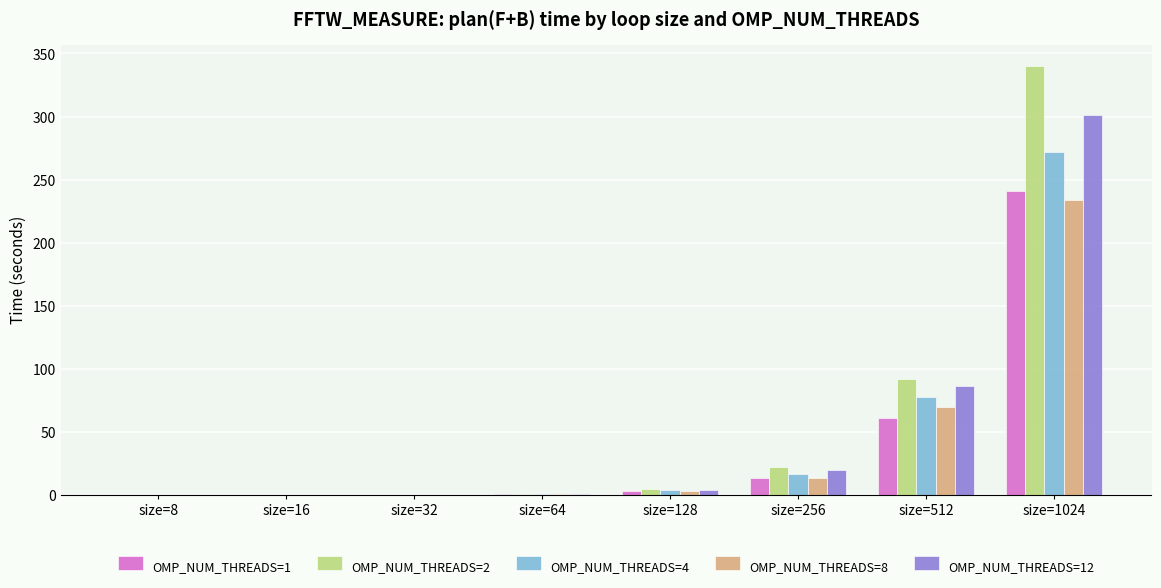

Is the value of OMP_NUM_THREADS=4 at size=128 greater than the value of OMP_NUM_THREADS=1 at size=1024?

No